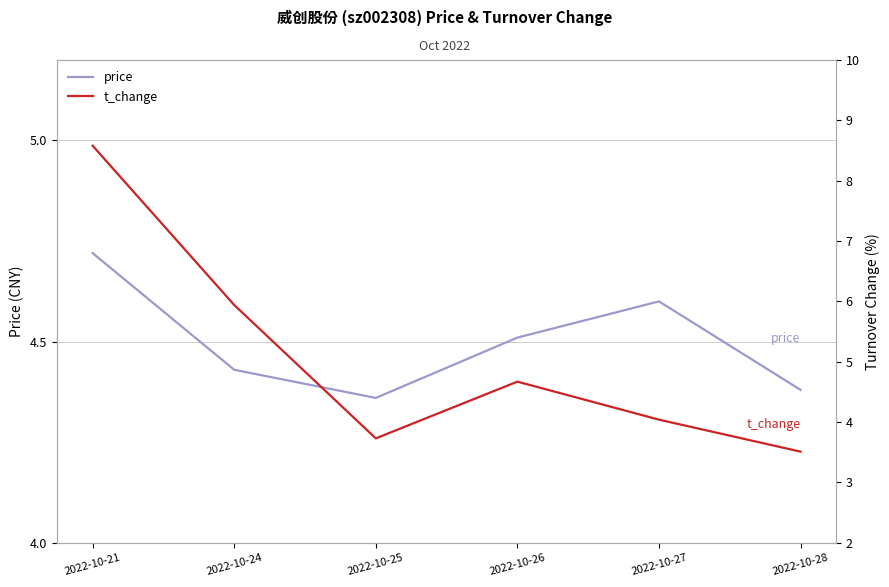

Is this an area chart (filled region under the line)?

No